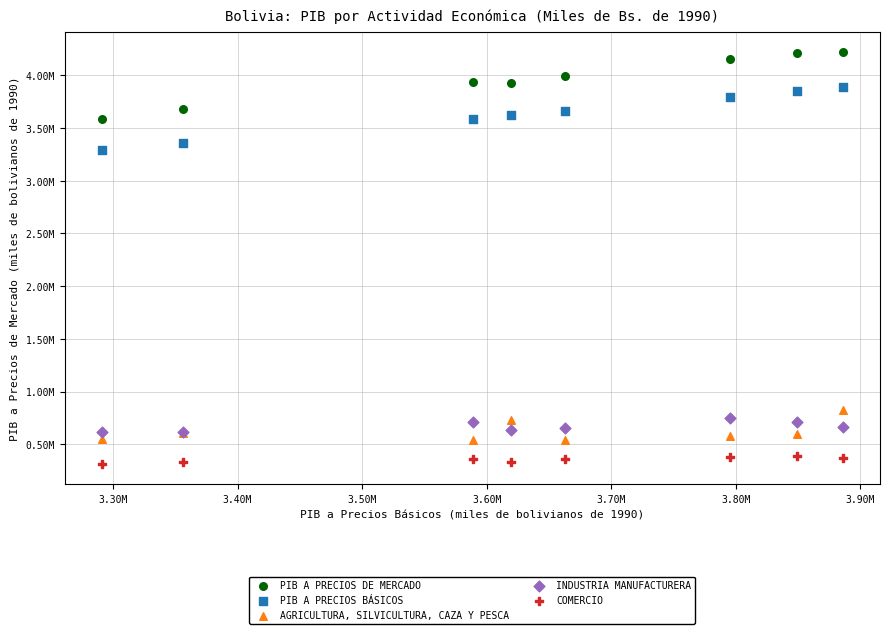

What are all the series names shown in the legend?

PIB A PRECIOS DE MERCADO, PIB A PRECIOS BÁSICOS, AGRICULTURA, SILVICULTURA, CAZA Y PESCA, INDUSTRIA MANUFACTURERA, COMERCIO